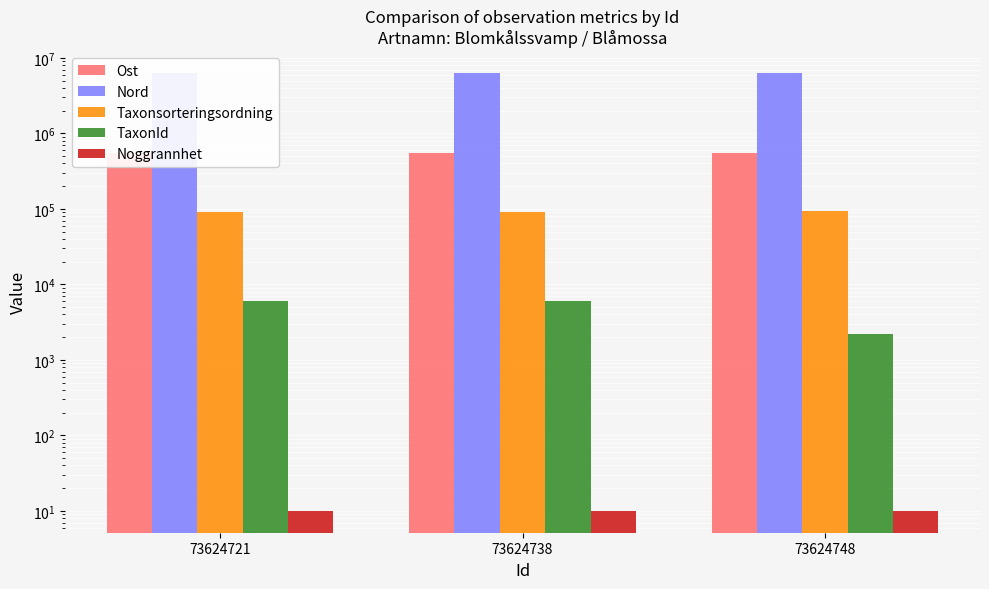

Is the value of Noggrannhet at 73624748 greater than the value of Taxonsorteringsordning at 73624721?

No